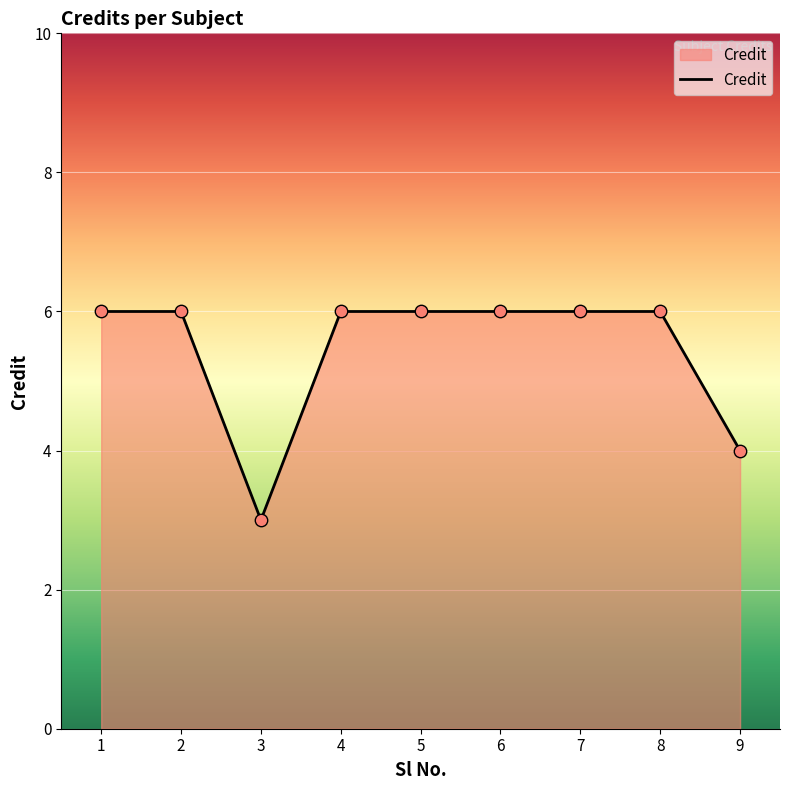

What is the ratio of the value at 4 to the value at 1?

1.0